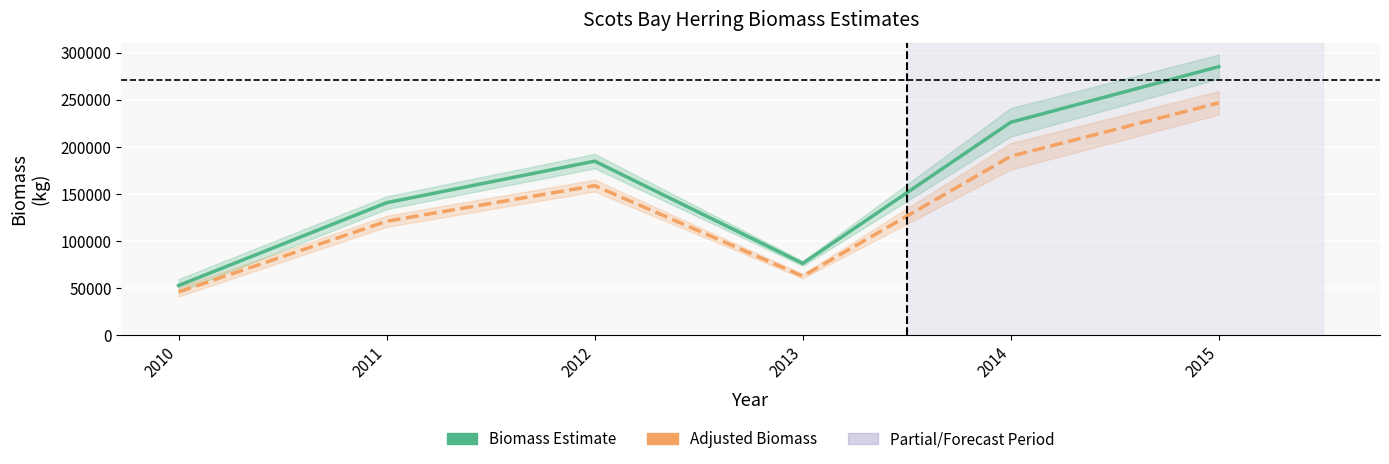

What is the total value across all series at 2012?

343656.8